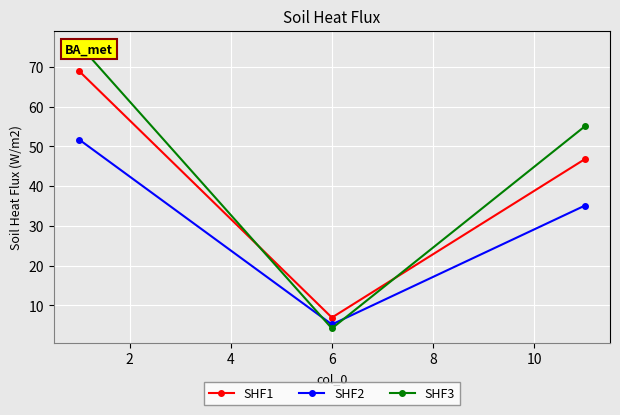

Which series has the largest range (max minus min)?

SHF3